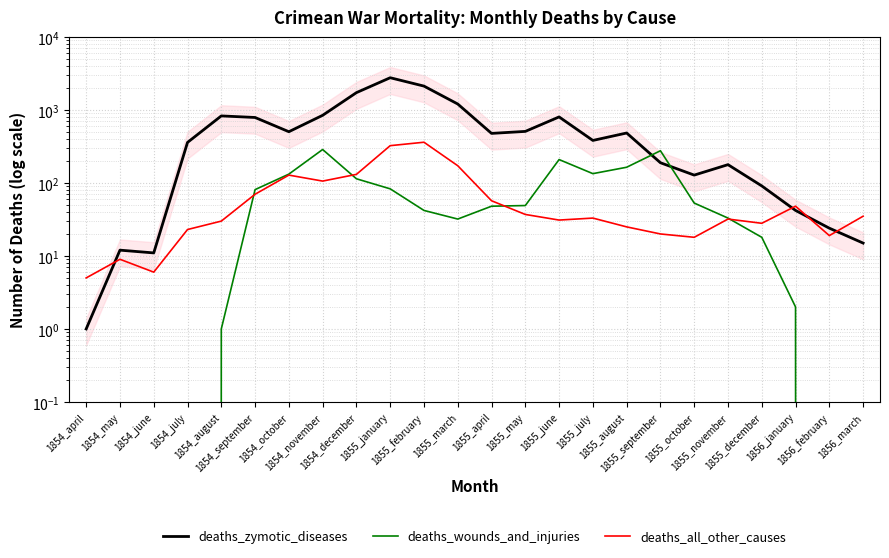

How many data points does each series have?

24